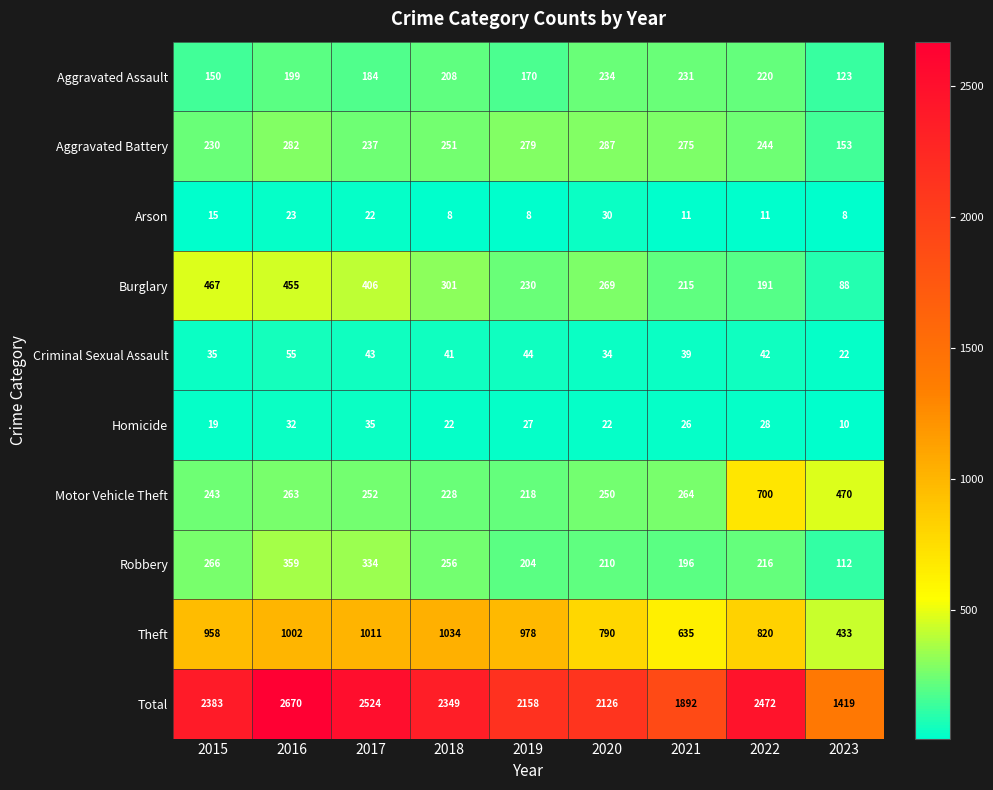

Rank the series at 2021 from highest to lowest value.

Total, Theft, Aggravated Battery, Motor Vehicle Theft, Aggravated Assault, Burglary, Robbery, Criminal Sexual Assault, Homicide, Arson